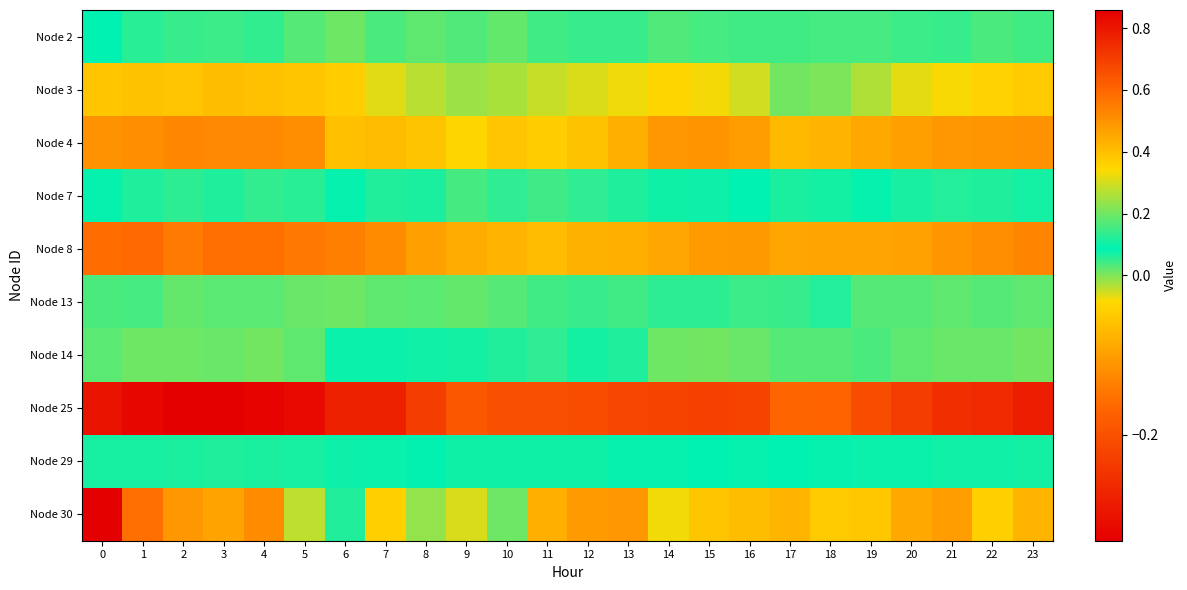

Reading right to left, what are all the values shown in this chart?

Node 2: 23=0.0	22=0.0	21=0.0	20=0.0	19=0.0	18=0.0	17=0.0	16=0.0	15=0.0	14=0.0	13=0.0	12=0.0	11=0.0	10=0.0	9=0.0	8=0.0	7=0.0	6=0.0	5=0.0	4=0.1	3=0.0	2=0.0	1=0.1	0=0.1
Node 3: 23=-0.0	22=-0.0	21=-0.0	20=-0.0	19=-0.0	18=0.0	17=0.0	16=-0.0	15=-0.0	14=-0.0	13=-0.0	12=-0.0	11=-0.0	10=-0.0	9=-0.0	8=-0.0	7=-0.0	6=-0.0	5=-0.1	4=-0.1	3=-0.1	2=-0.1	1=-0.1	0=-0.1
Node 4: 23=-0.1	22=-0.1	21=-0.1	20=-0.1	19=-0.1	18=-0.1	17=-0.1	16=-0.1	15=-0.1	14=-0.1	13=-0.1	12=-0.1	11=-0.0	10=-0.1	9=-0.0	8=-0.1	7=-0.1	6=-0.1	5=-0.1	4=-0.1	3=-0.1	2=-0.1	1=-0.1	0=-0.1
Node 7: 23=0.1	22=0.1	21=0.1	20=0.1	19=0.1	18=0.1	17=0.1	16=0.1	15=0.1	14=0.1	13=0.1	12=0.1	11=0.2	10=0.1	9=0.2	8=0.1	7=0.1	6=0.1	5=0.1	4=0.1	3=0.1	2=0.1	1=0.1	0=0.1
Node 8: 23=-0.1	22=-0.1	21=-0.1	20=-0.1	19=-0.1	18=-0.1	17=-0.1	16=-0.1	15=-0.1	14=-0.1	13=-0.1	12=-0.1	11=-0.1	10=-0.1	9=-0.1	8=-0.1	7=-0.1	6=-0.1	5=-0.1	4=-0.2	3=-0.2	2=-0.1	1=-0.2	0=-0.2
Node 13: 23=0.0	22=0.0	21=0.0	20=0.0	19=0.0	18=0.1	17=0.0	16=0.0	15=0.1	14=0.1	13=0.0	12=0.0	11=0.0	10=0.0	9=0.0	8=0.0	7=0.0	6=0.0	5=0.0	4=0.0	3=0.0	2=0.0	1=0.0	0=0.0
Node 14: 23=0.0	22=0.0	21=0.0	20=0.0	19=0.0	18=0.0	17=0.0	16=0.0	15=0.0	14=0.0	13=0.1	12=0.1	11=0.1	10=0.1	9=0.1	8=0.1	7=0.1	6=0.1	5=0.0	4=0.0	3=0.0	2=0.0	1=0.0	0=0.0
Node 25: 23=-0.3	22=-0.3	21=-0.3	20=-0.2	19=-0.2	18=-0.2	17=-0.2	16=-0.2	15=-0.2	14=-0.2	13=-0.2	12=-0.2	11=-0.2	10=-0.2	9=-0.2	8=-0.2	7=-0.3	6=-0.3	5=-0.3	4=-0.3	3=-0.3	2=-0.3	1=-0.3	0=-0.3
Node 29: 23=0.1	22=0.1	21=0.1	20=0.1	19=0.1	18=0.1	17=0.1	16=0.1	15=0.1	14=0.1	13=0.1	12=0.1	11=0.1	10=0.1	9=0.1	8=0.1	7=0.1	6=0.1	5=0.1	4=0.1	3=0.1	2=0.1	1=0.1	0=0.1
Node 30: 23=0.4	22=0.4	21=0.5	20=0.4	19=0.4	18=0.4	17=0.4	16=0.4	15=0.4	14=0.3	13=0.5	12=0.5	11=0.4	10=0.2	9=0.3	8=0.2	7=0.4	6=0.1	5=0.3	4=0.5	3=0.5	2=0.5	1=0.6	0=0.9